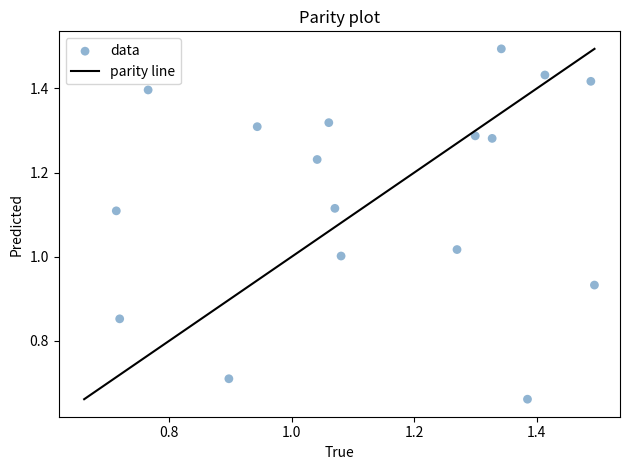

What is the range of X values (max minus min)?

0.8